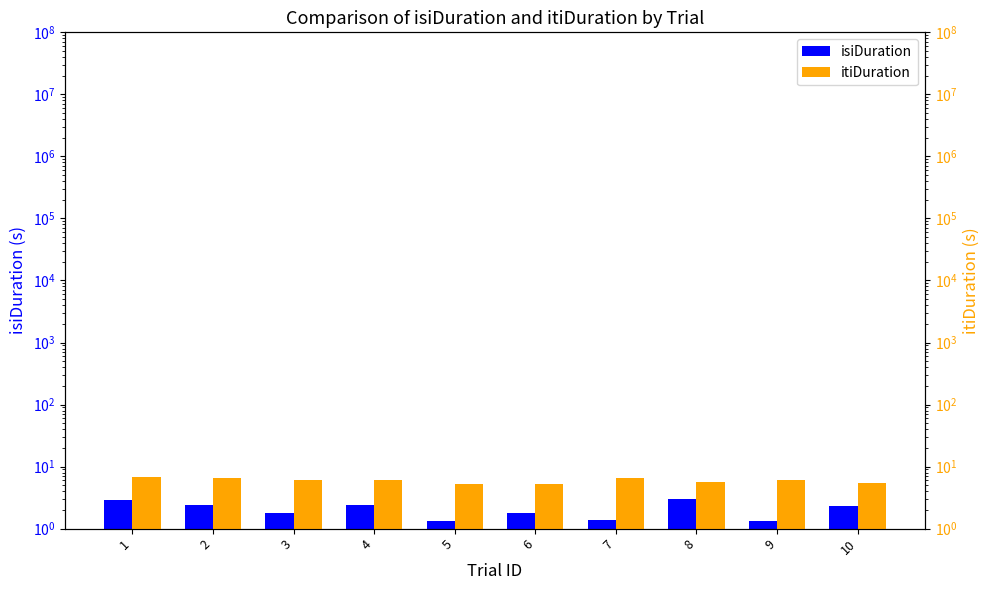

Which has a higher value, 4 or 10?

4